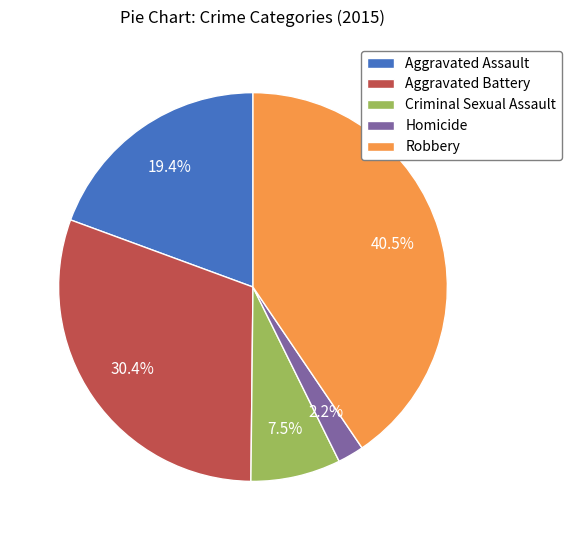

Which has a higher value, Aggravated Battery or Aggravated Assault?

Aggravated Battery